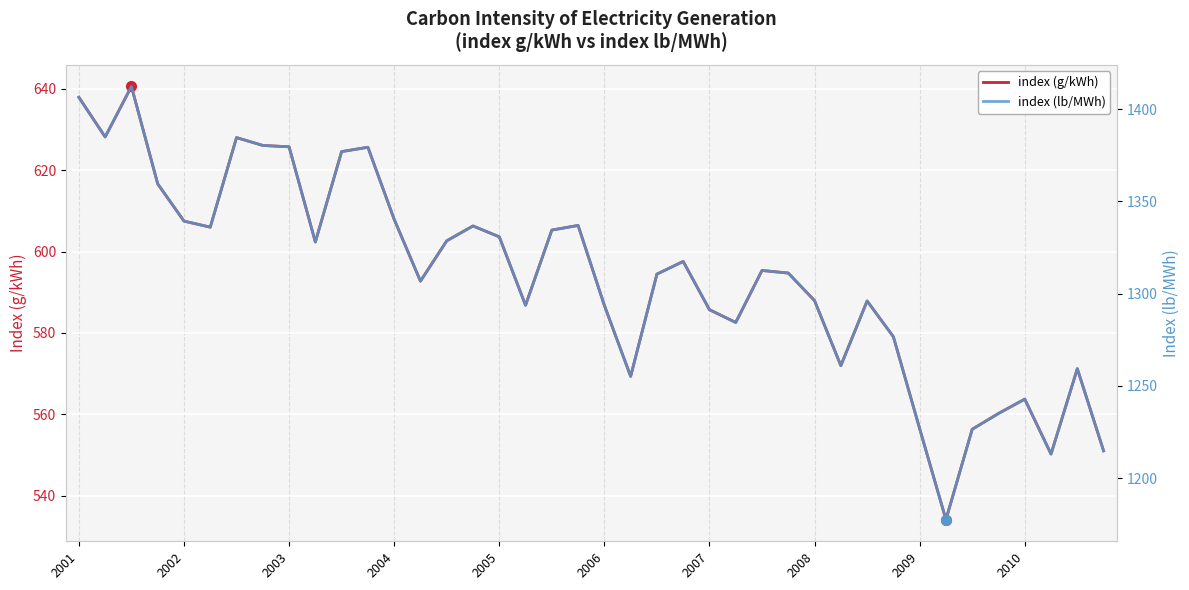

What is the difference between the highest and lowest values at 18?

729.1